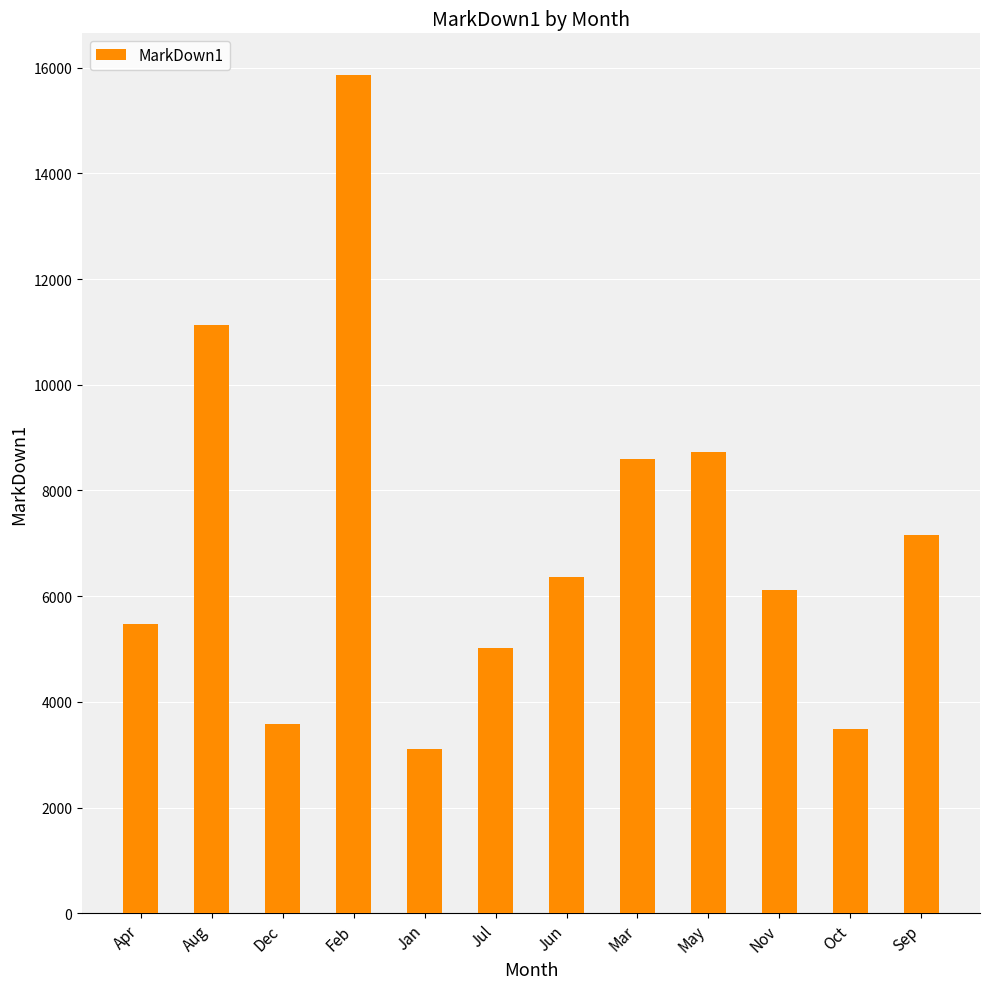

What is the change in value from Mar to Oct?

-5097.3